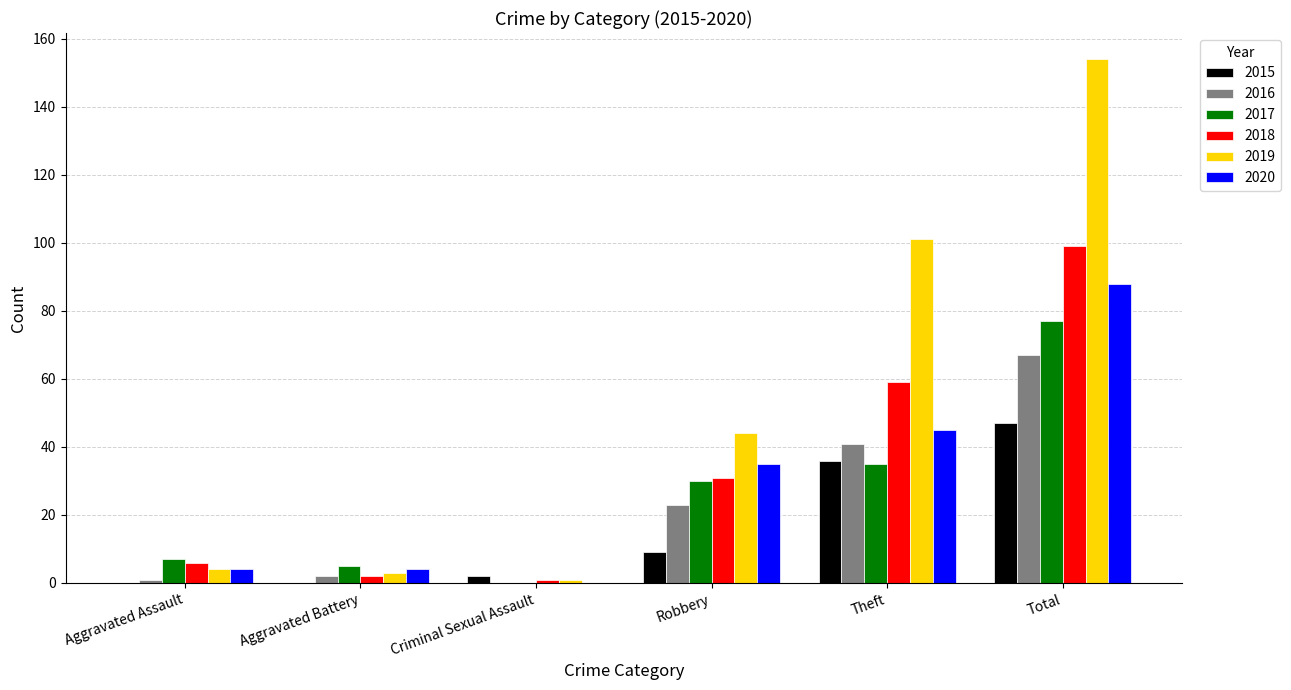

What is the average value of the 2020 series?

29